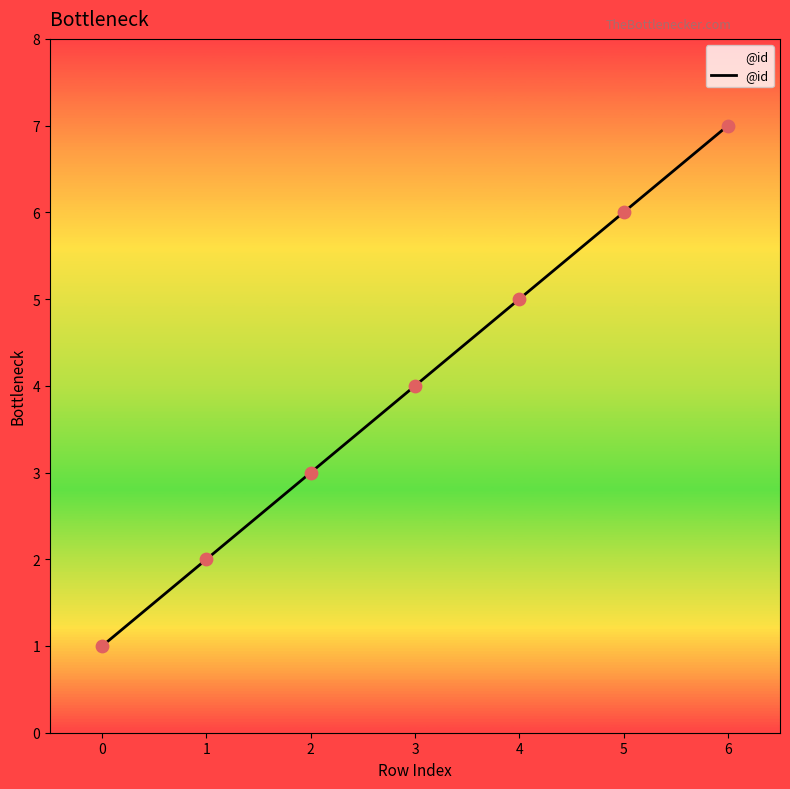

What is the change in value from 5 to 6?

+1